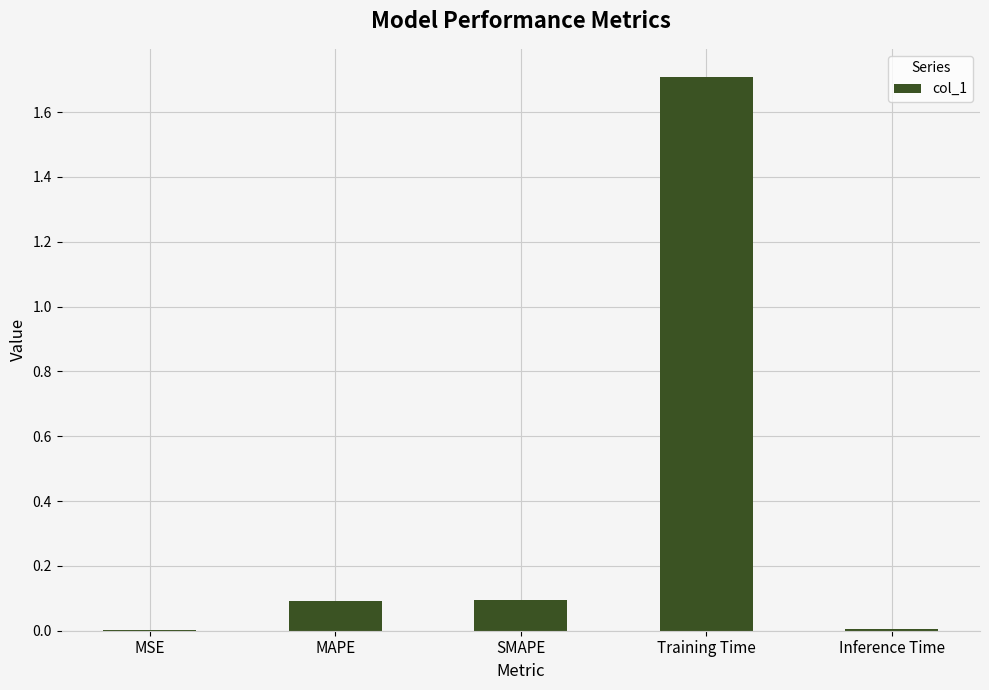

Which category has the highest value across all series?

Training Time